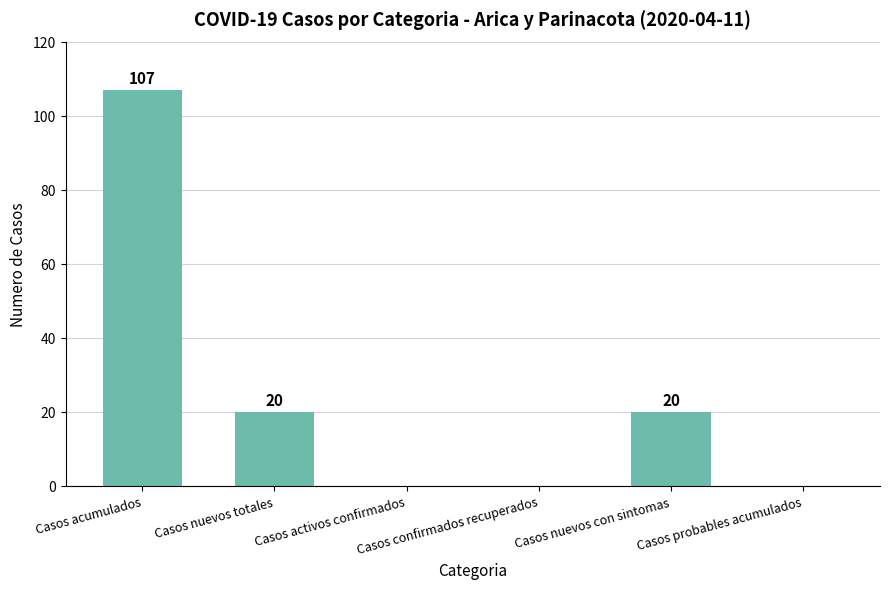

What is the greatest value displayed?

107